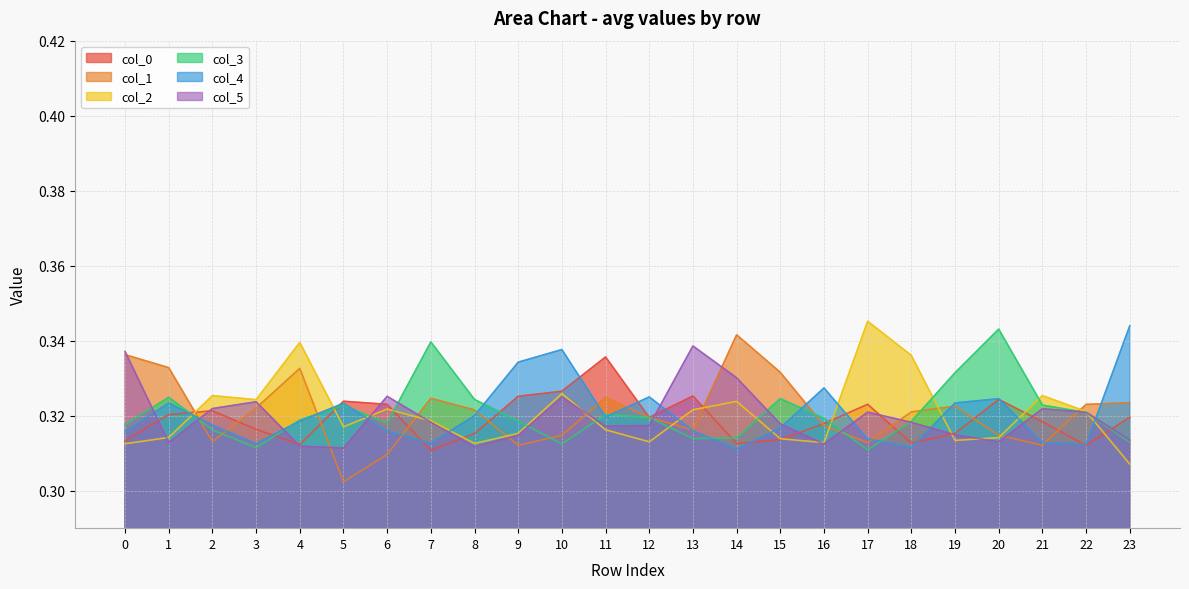

True or false: 0 has a value of 0.5 at 19.

False